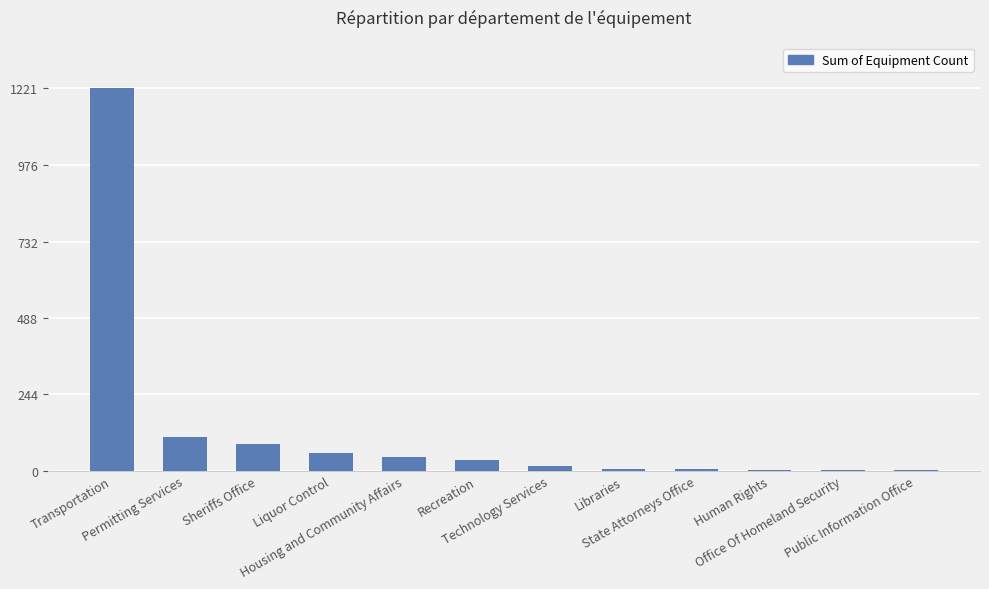

What is the greatest value displayed?

1221